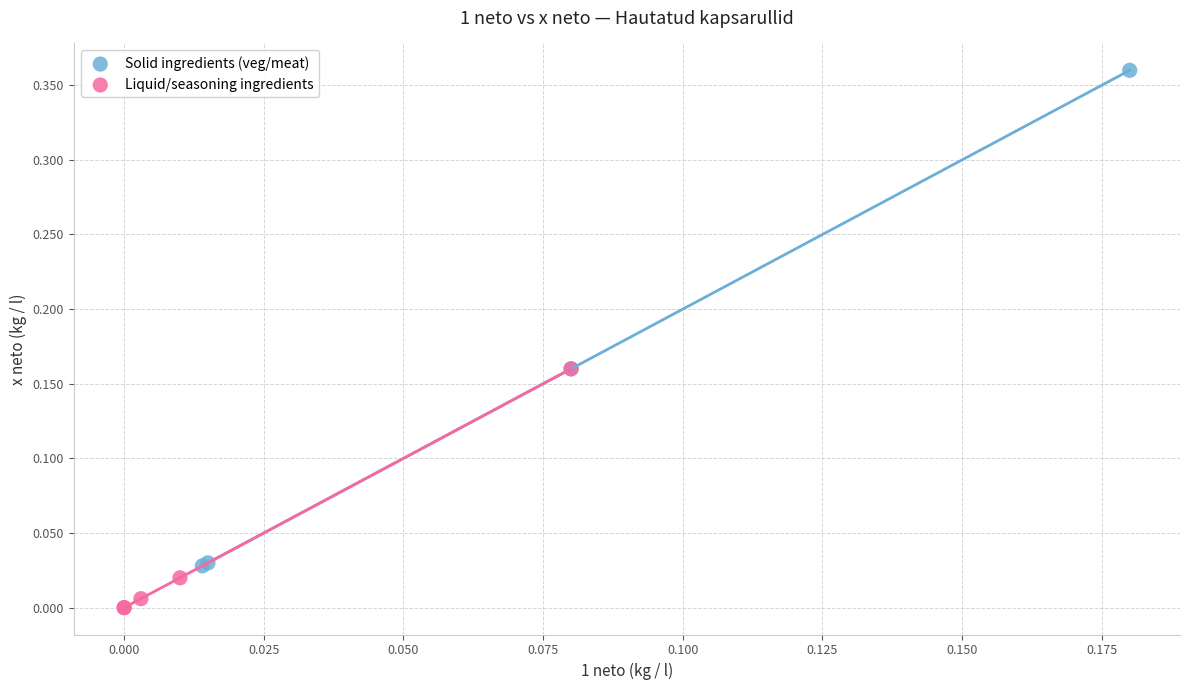

Which series reaches the minimum Y coordinate?

Liquid/seasoning ingredients